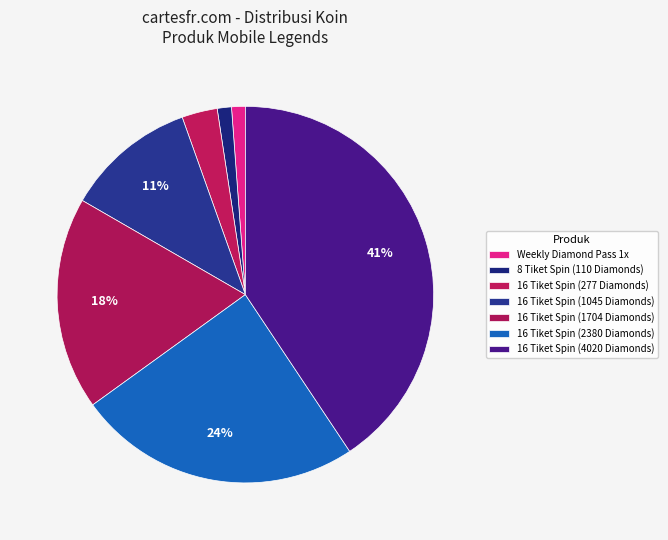

Combined, do Weekly Diamond Pass 1x and 16 Tiket Spin (2380 Diamonds) account for over 50%?

No